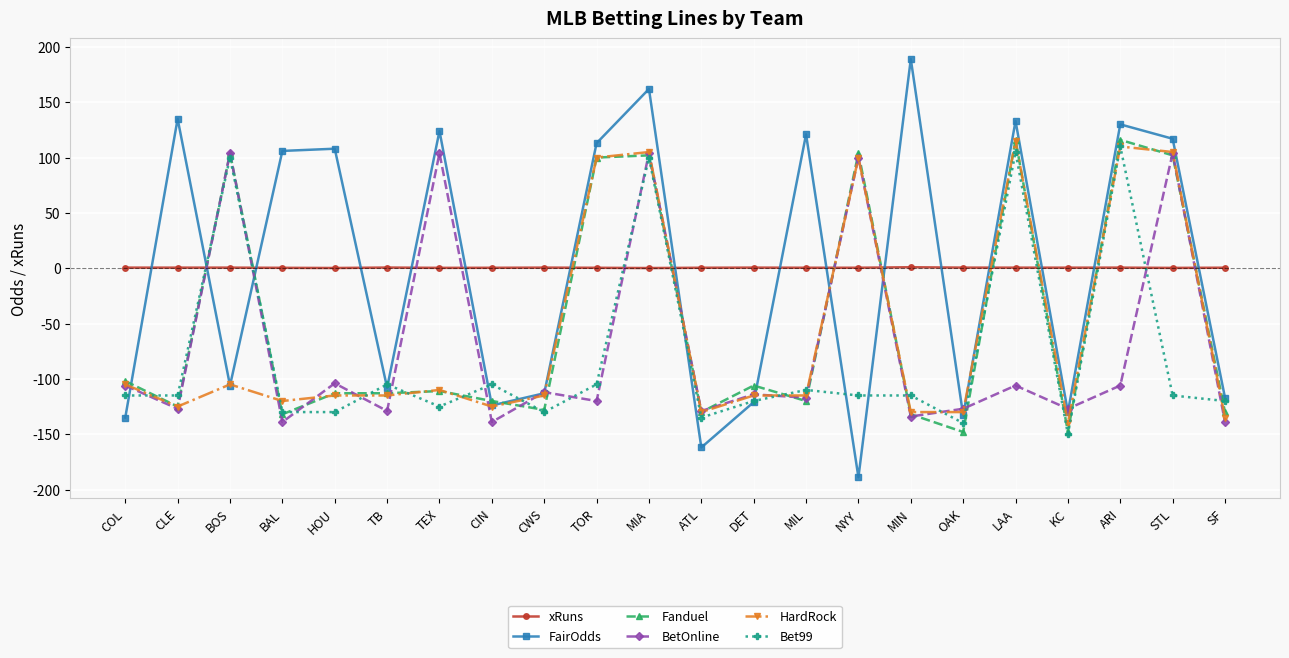

What is the label of the 7th point from the left?

TEX